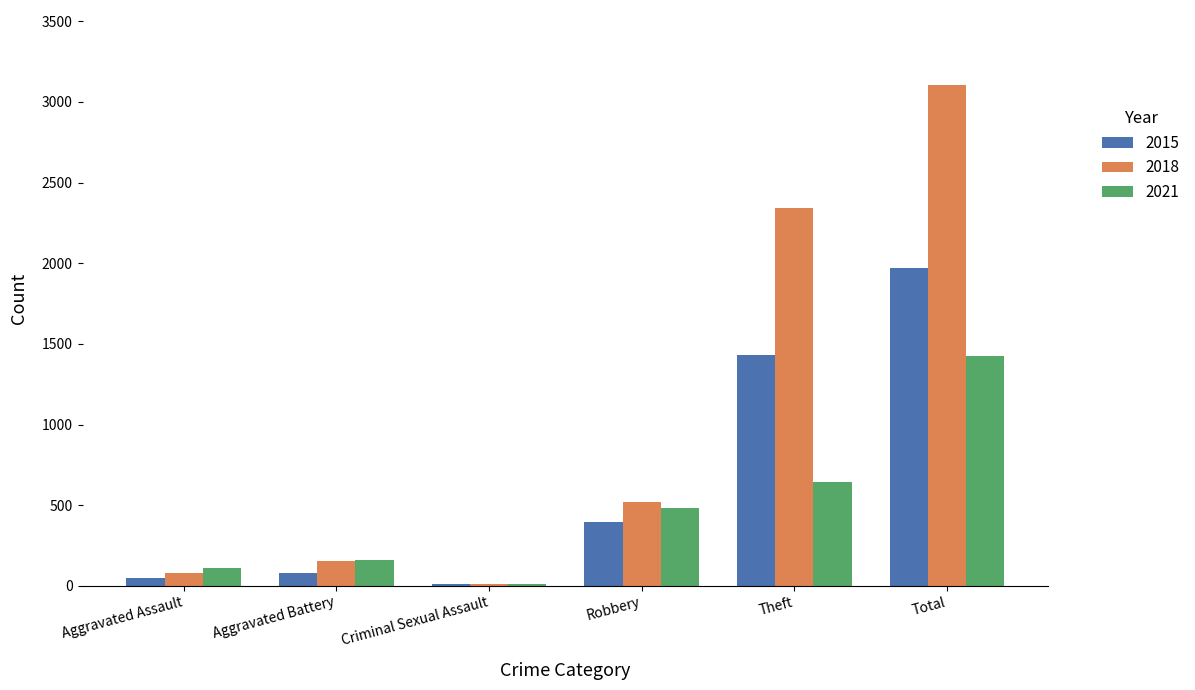

The 2018 series shows 520 at Robbery. True or false?

True